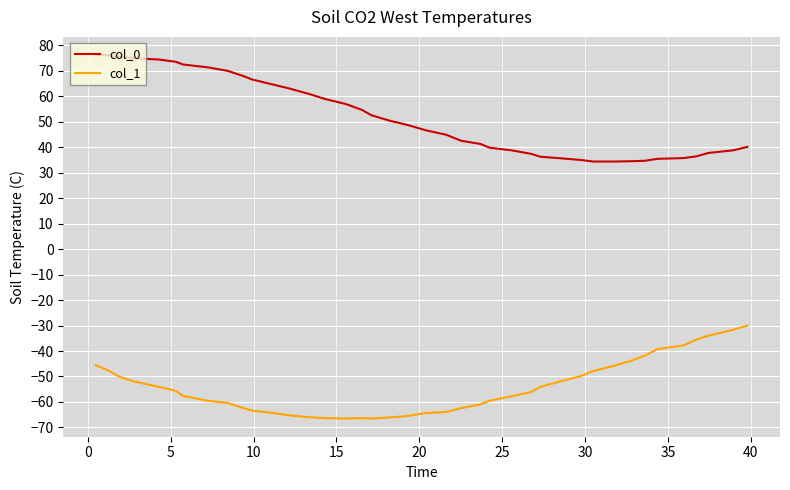

Rank the series by their average value, from lowest to highest.

col_1, col_0